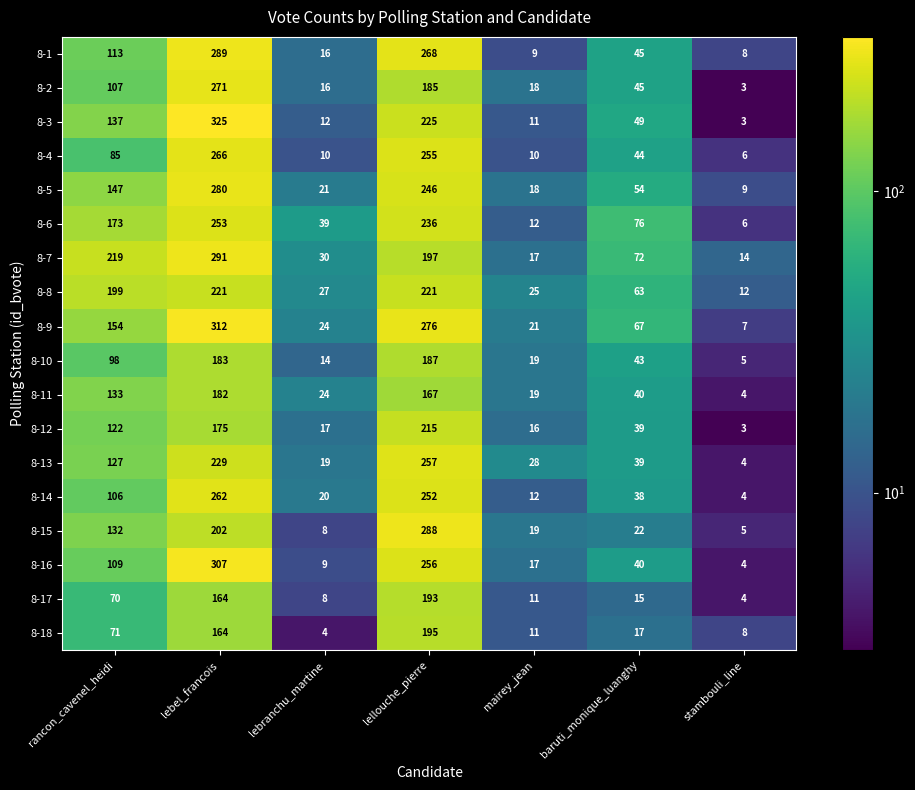

At which category is the sum across all series the highest?

lebel_francois